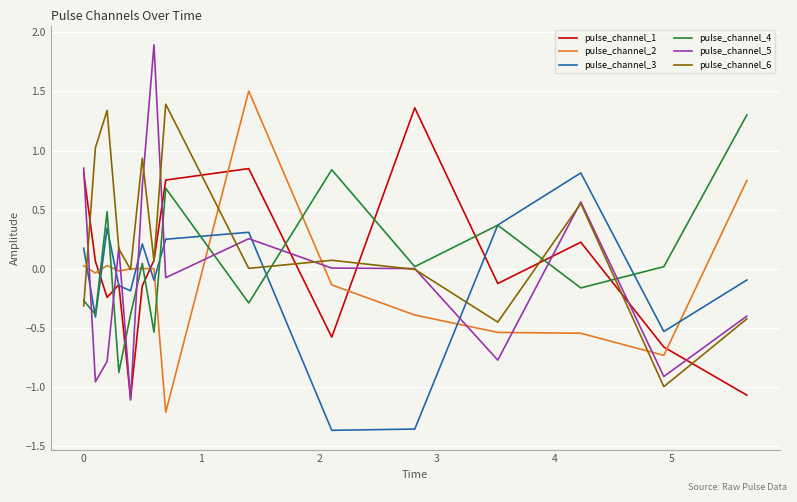

Which series ends up on top after the final intersection of pulse_channel_5 and pulse_channel_3?

pulse_channel_3